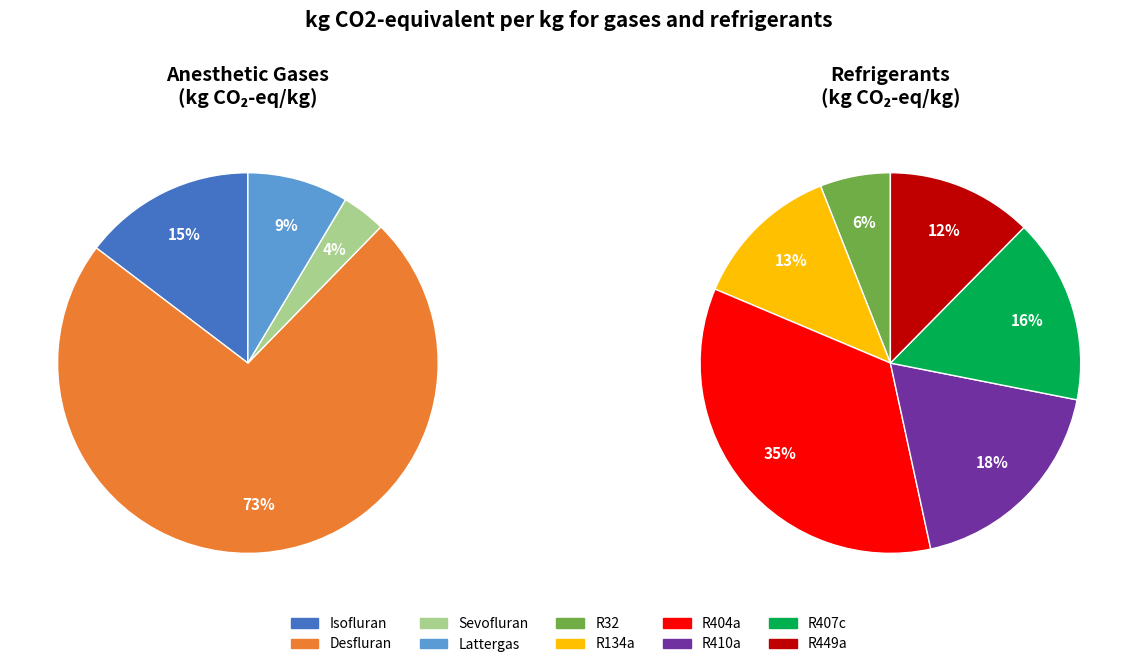

To the nearest percent, what is the difference between the R410a and R407c slice percentages?

2%